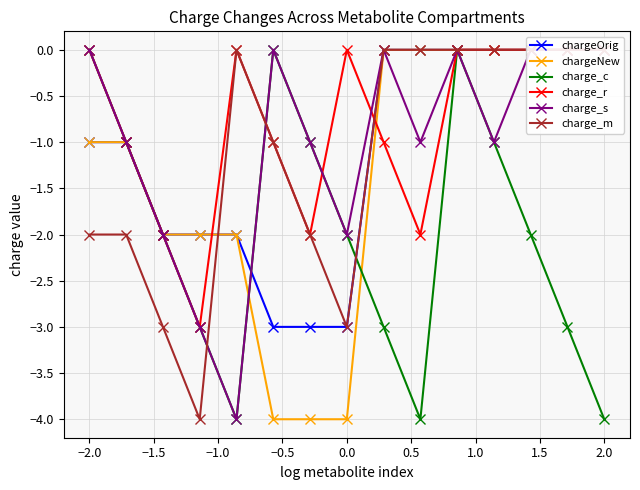

In charge_c, how many points are higher than both neighbors (excluding endpoints)?

2